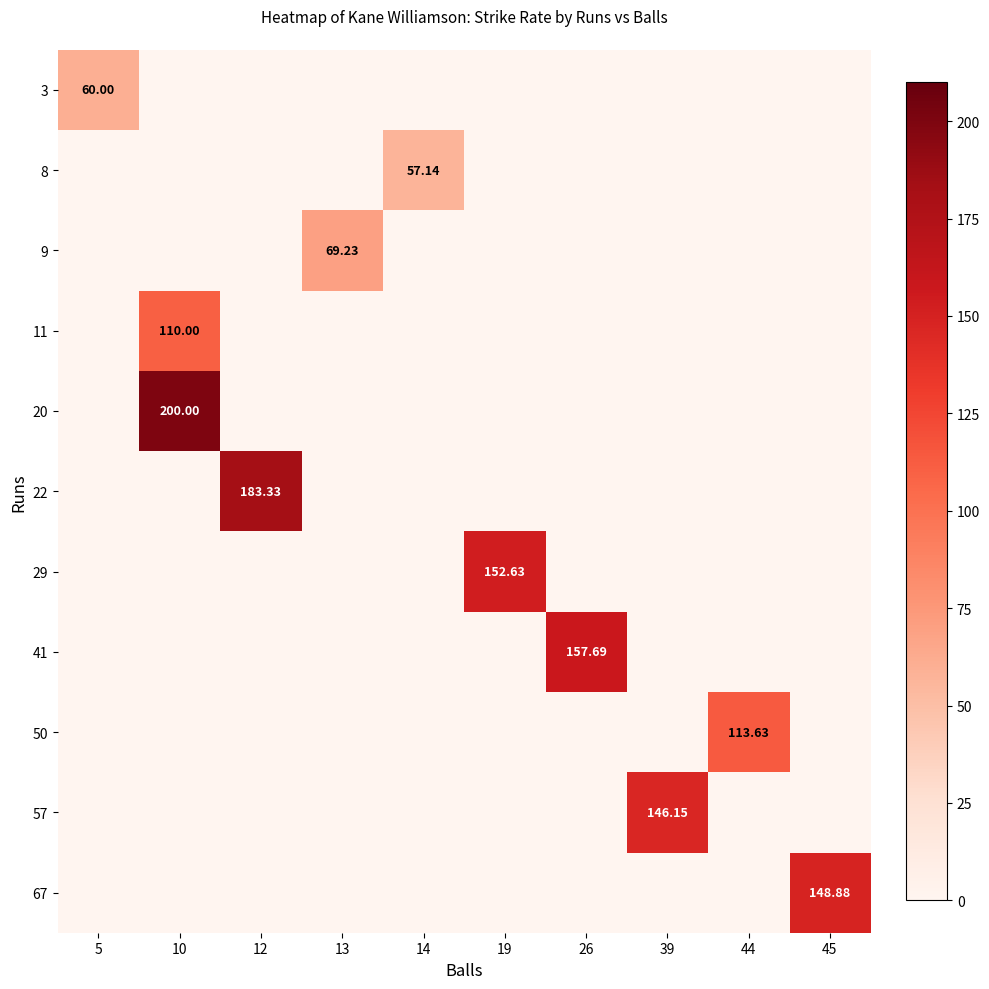

The 50 series shows -62.7 at 10. True or false?

False